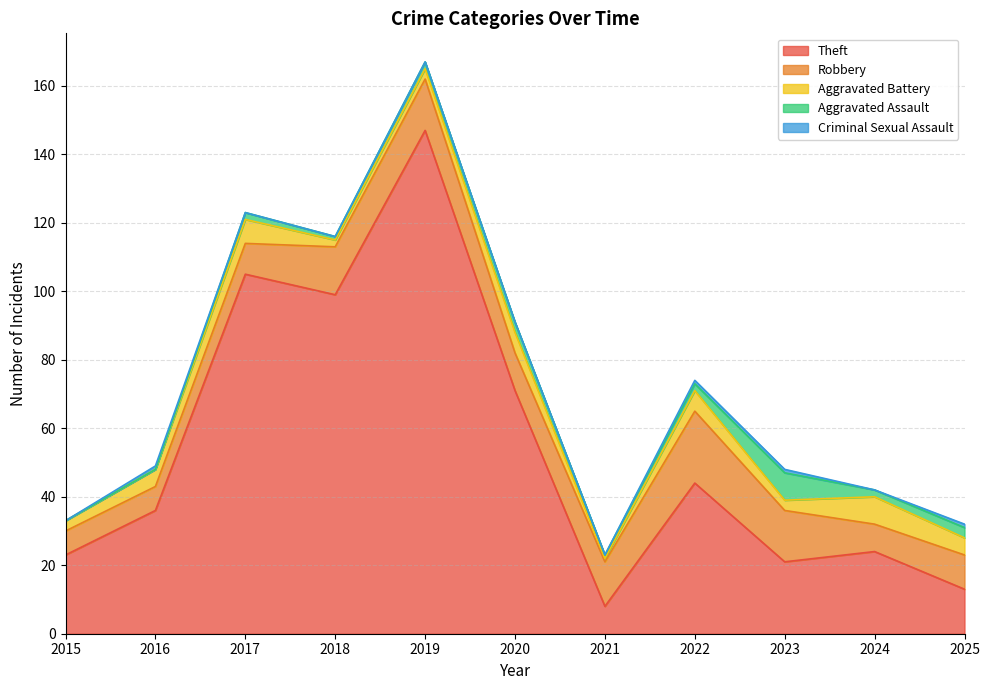

What is the value of the Aggravated Battery point at the 3rd from the left?

7